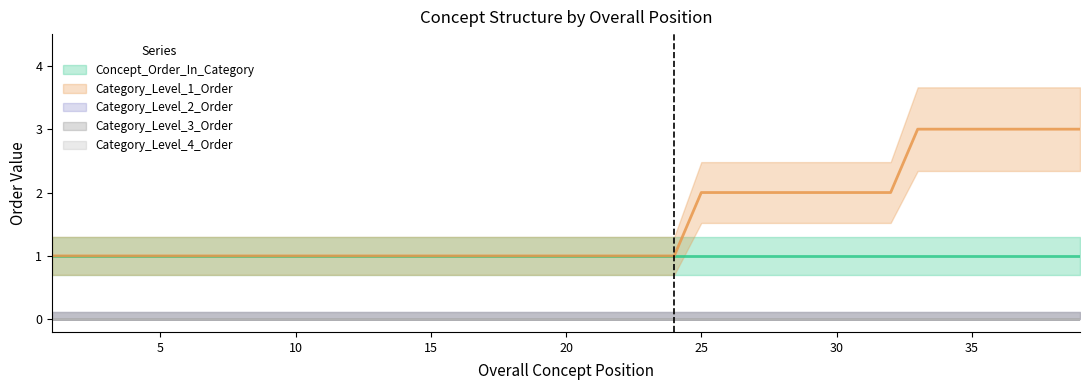

At which label does Category_Level_4_Order reach its minimum?

1